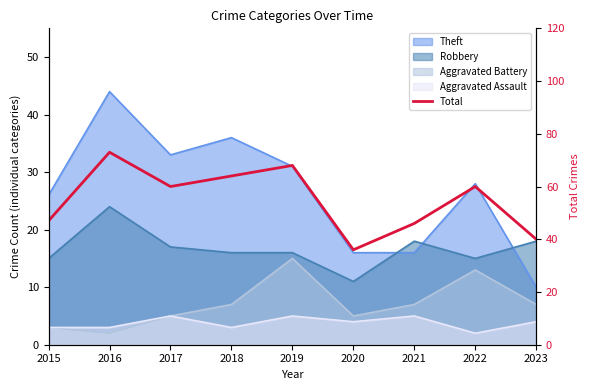

Where is the first local maximum?

2016